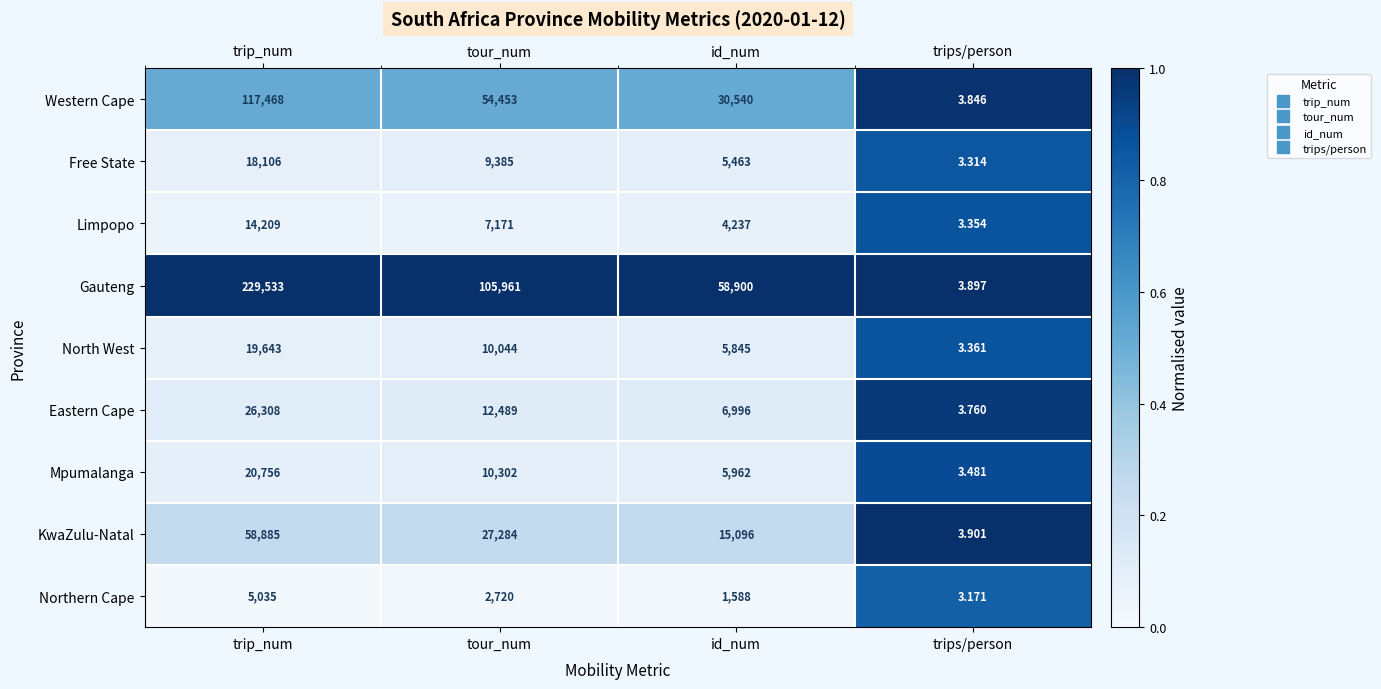

At which category is the sum across all series the highest?

trip_num